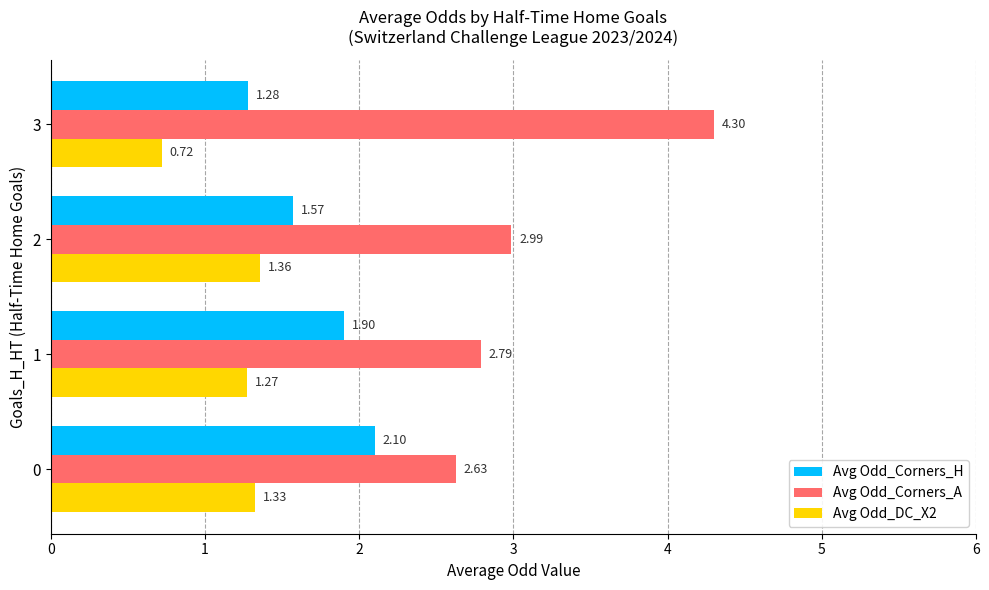

What is the sum of all Avg Odd_Corners_A values?

12.7